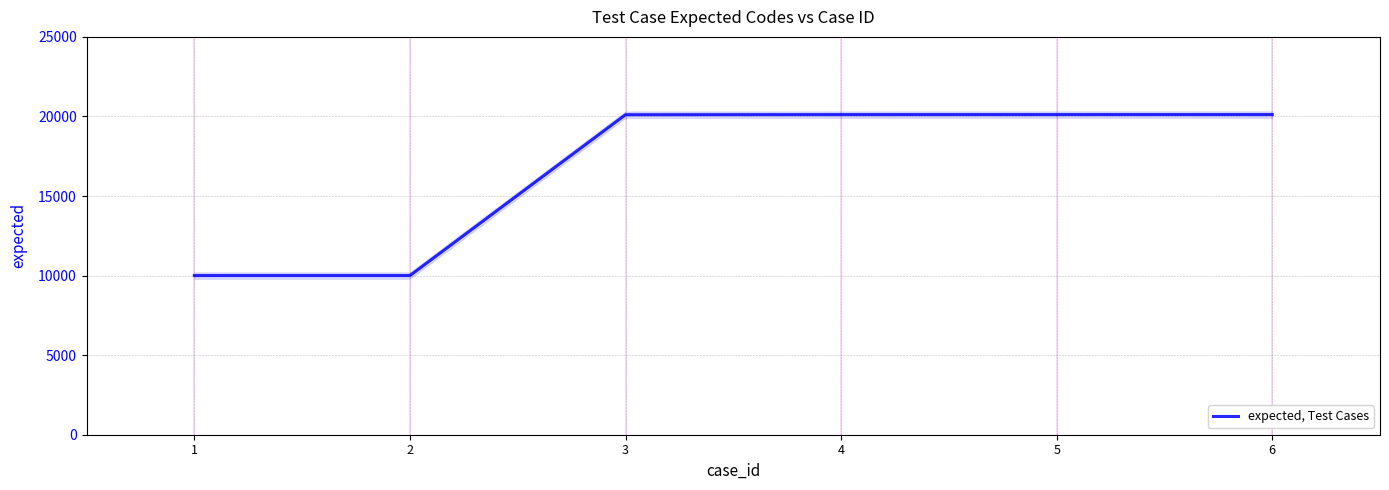

What is the sum of all values?

100462